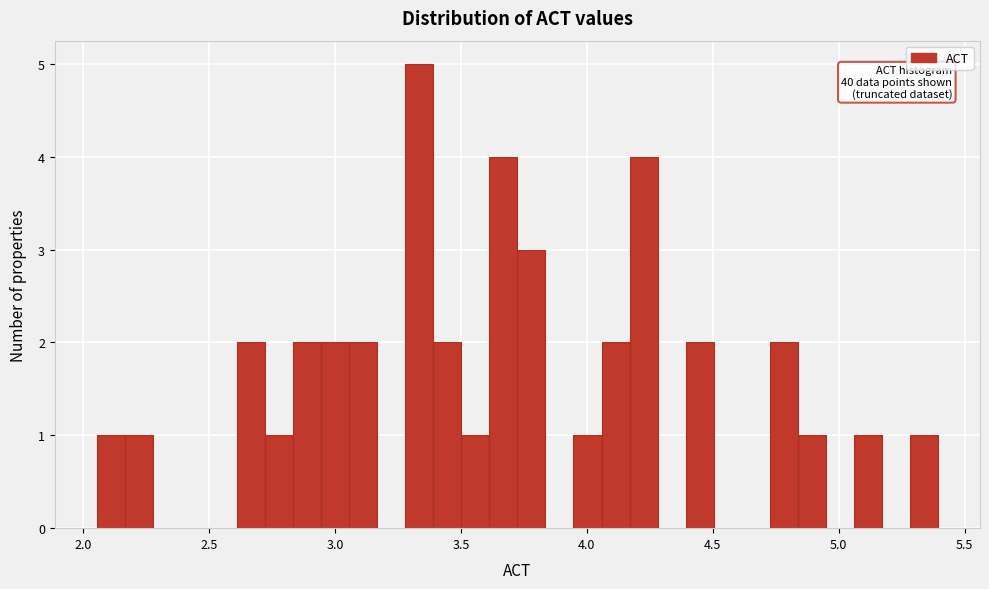

Around what value on the x-axis is the tallest bar? Give the approximate position of its centre, as read against the axis.

3.35